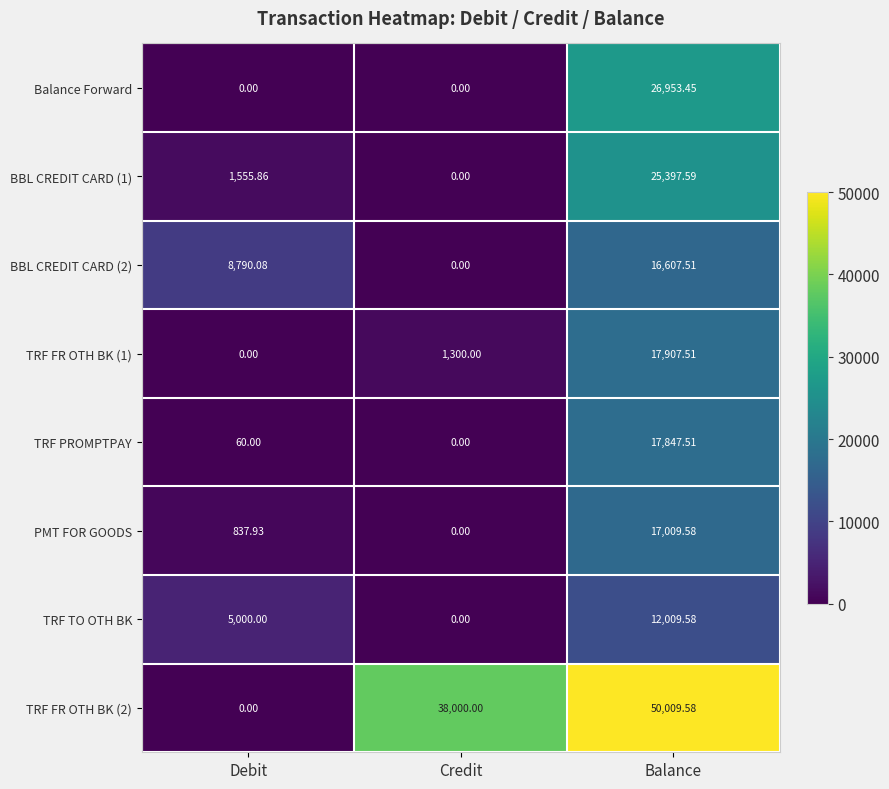

Is the value of BBL CREDIT CARD (2) at Credit greater than the value of BBL CREDIT CARD (1) at Debit?

No